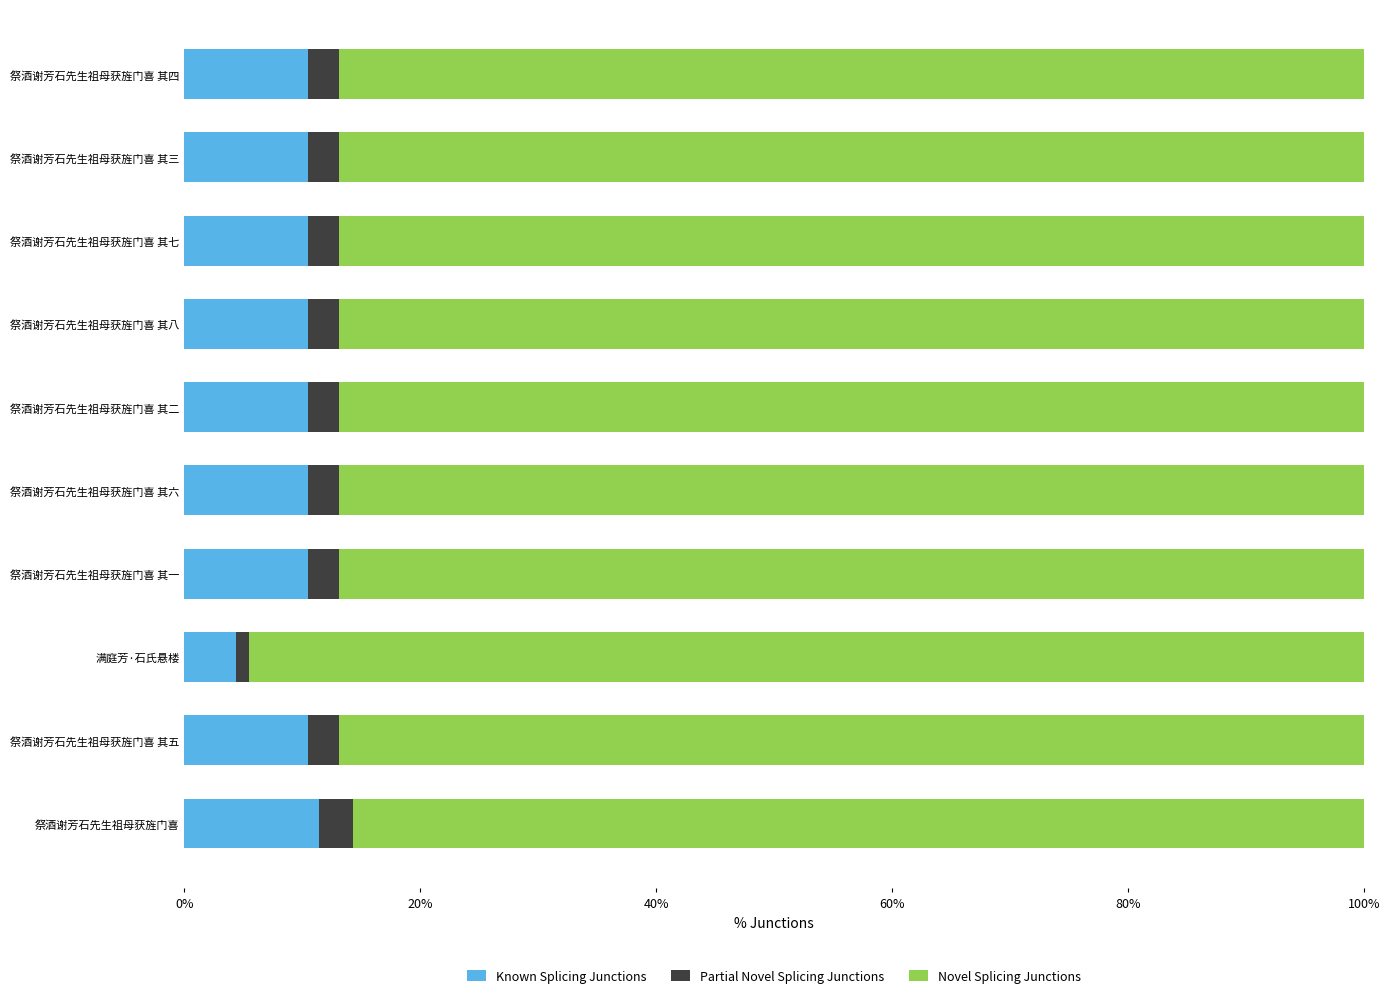

What is the sum of all Novel Splicing Junctions values?

8.8